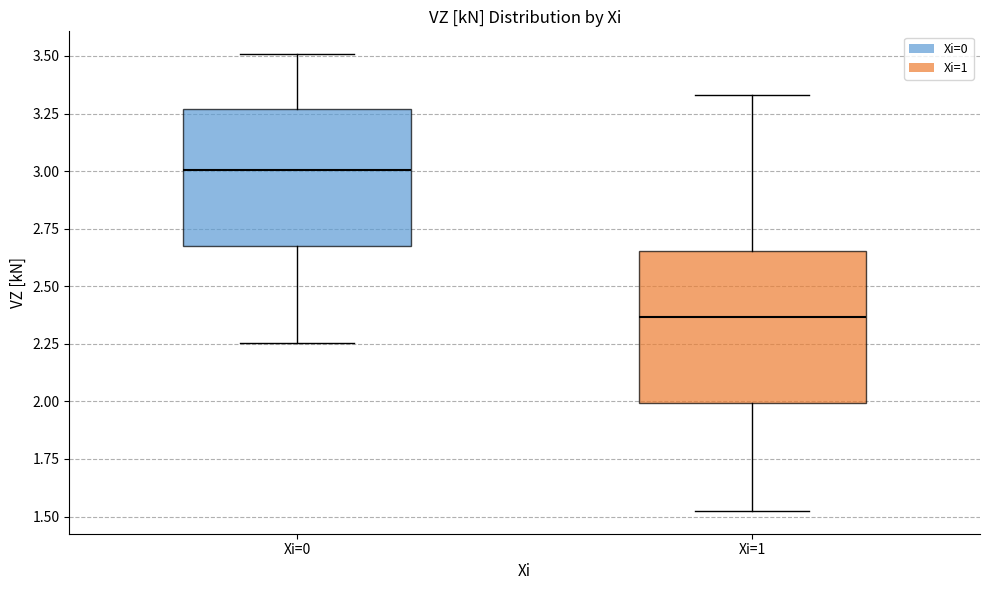

Which box is the tallest, from its lower edge to its upper edge?

Xi=1